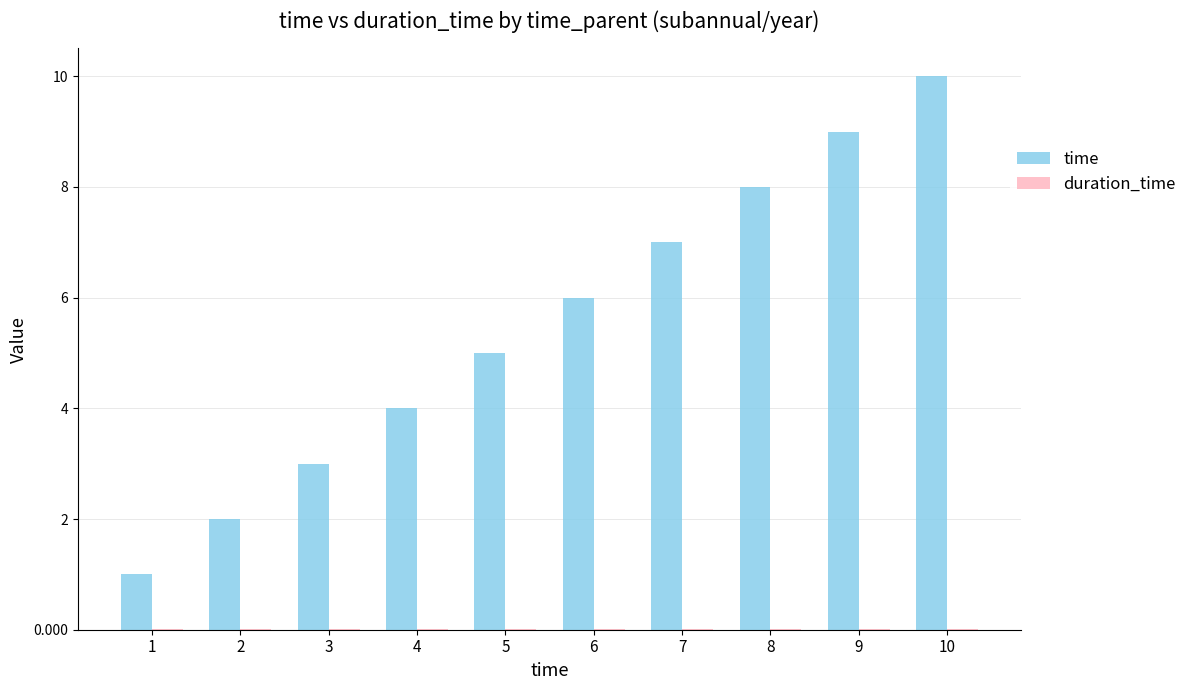

Which series has the widest spread of values?

time